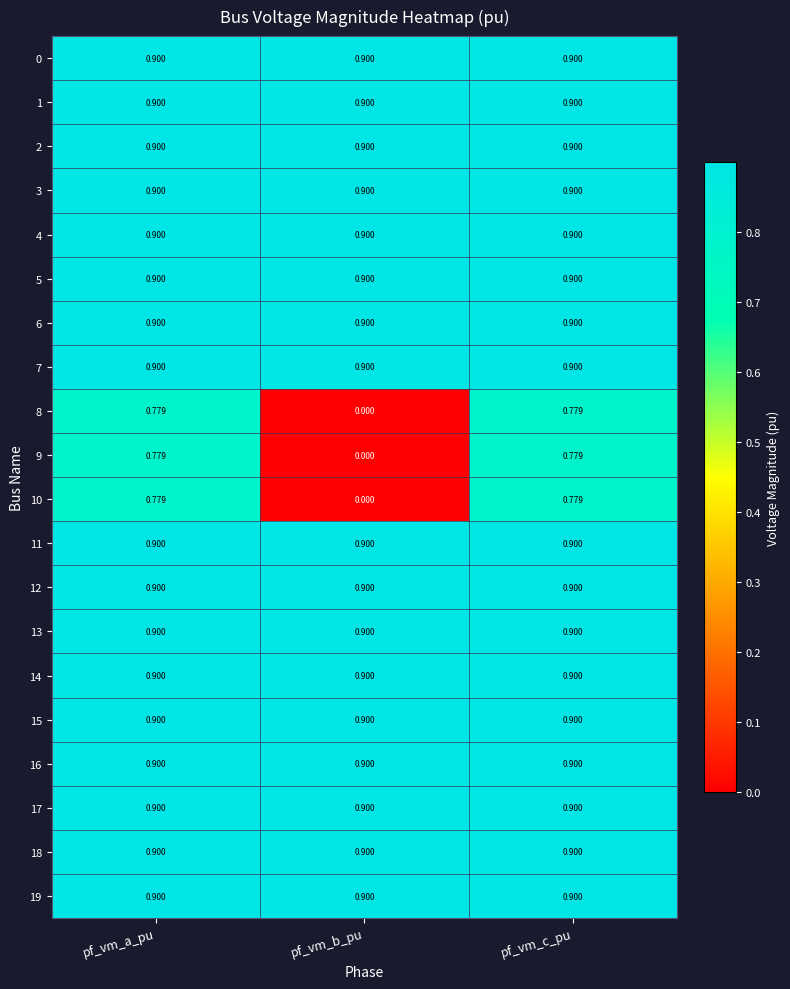

At which label is 10 closest to 0?

pf_vm_b_pu